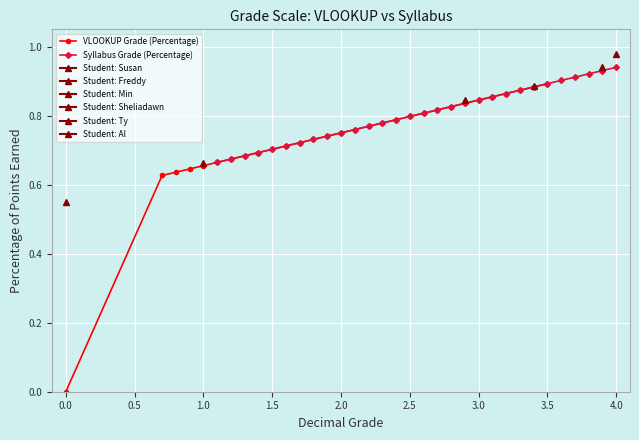

True or false: VLOOKUP Grade (Percentage) and Syllabus Grade (Percentage) intersect in this chart.

False